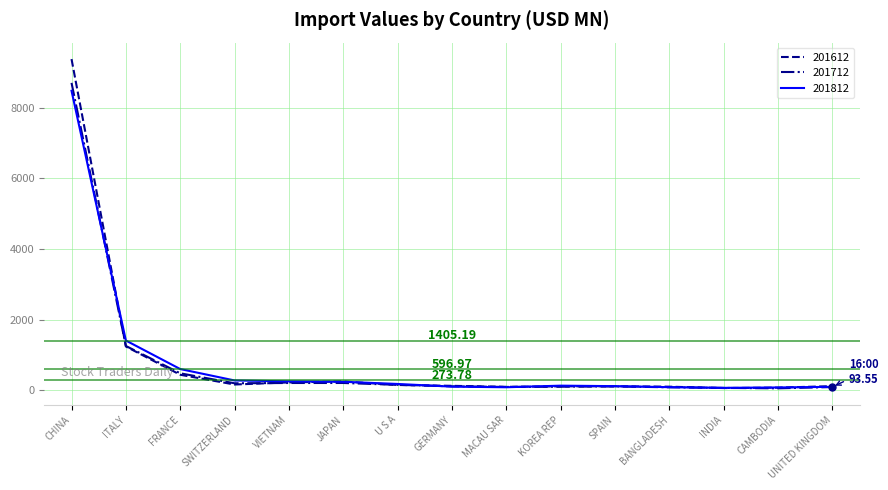

Rank the series by their maximum value, from lowest to highest.

201812, 201712, 201612